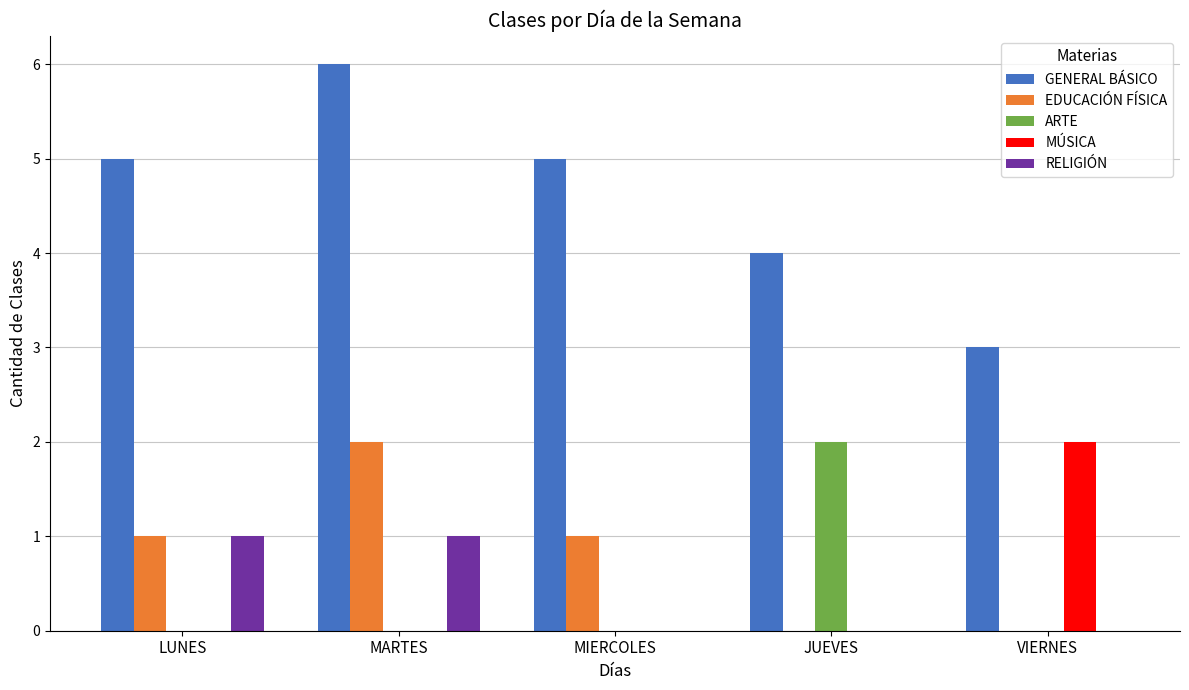

Between MIERCOLES and JUEVES, which series saw the biggest shift?

ARTE